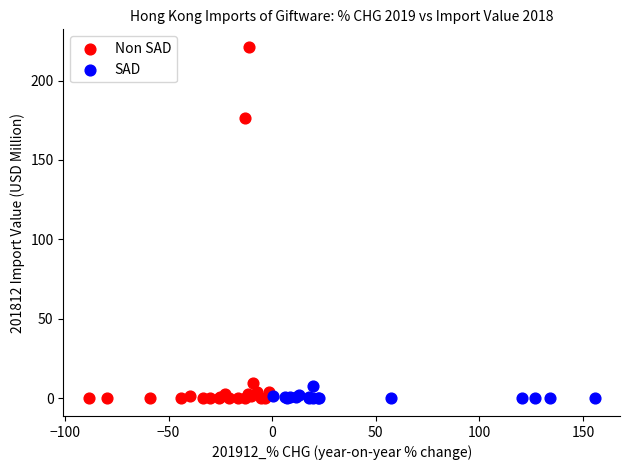

Which series reaches the maximum Y coordinate?

Non SAD